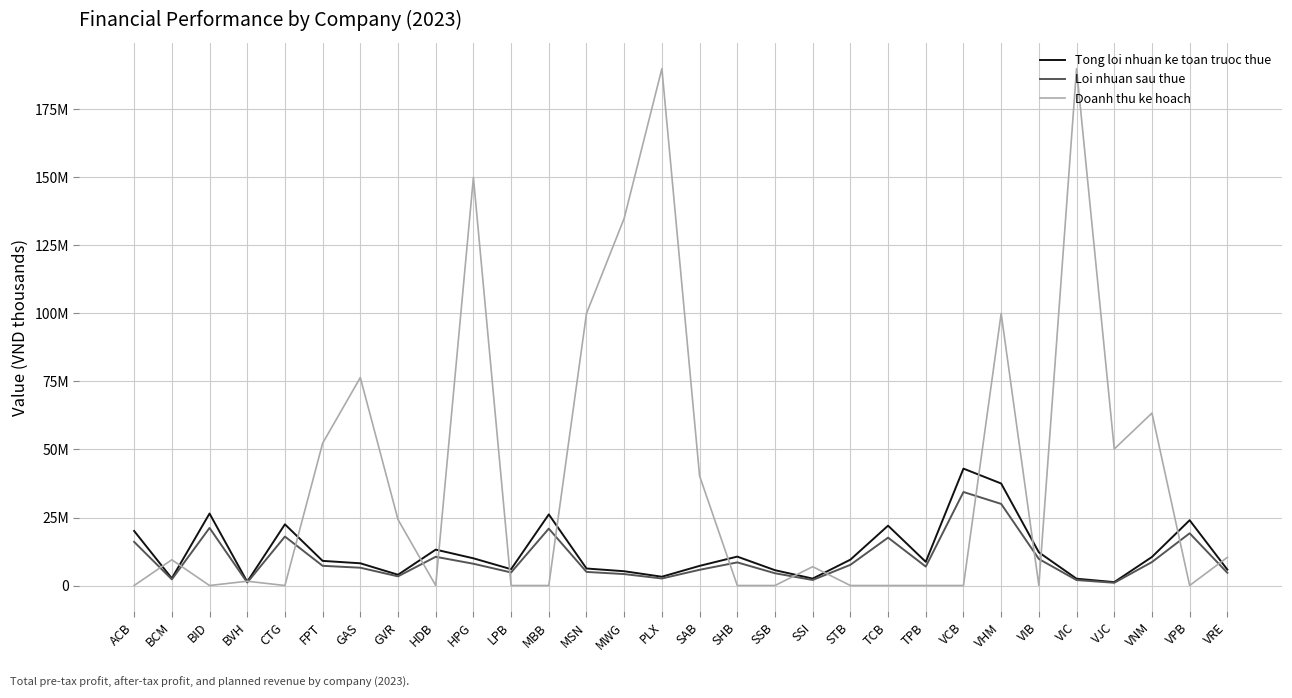

Between ACB and TPB, which is larger?

ACB